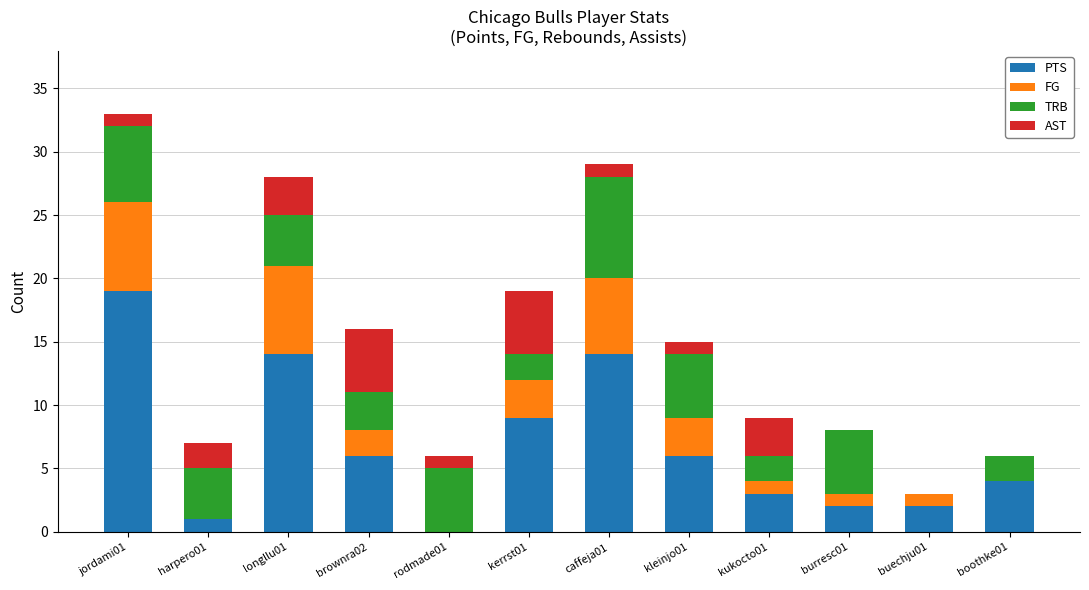

Are the bars grouped side by side (vs. stacked)?

No